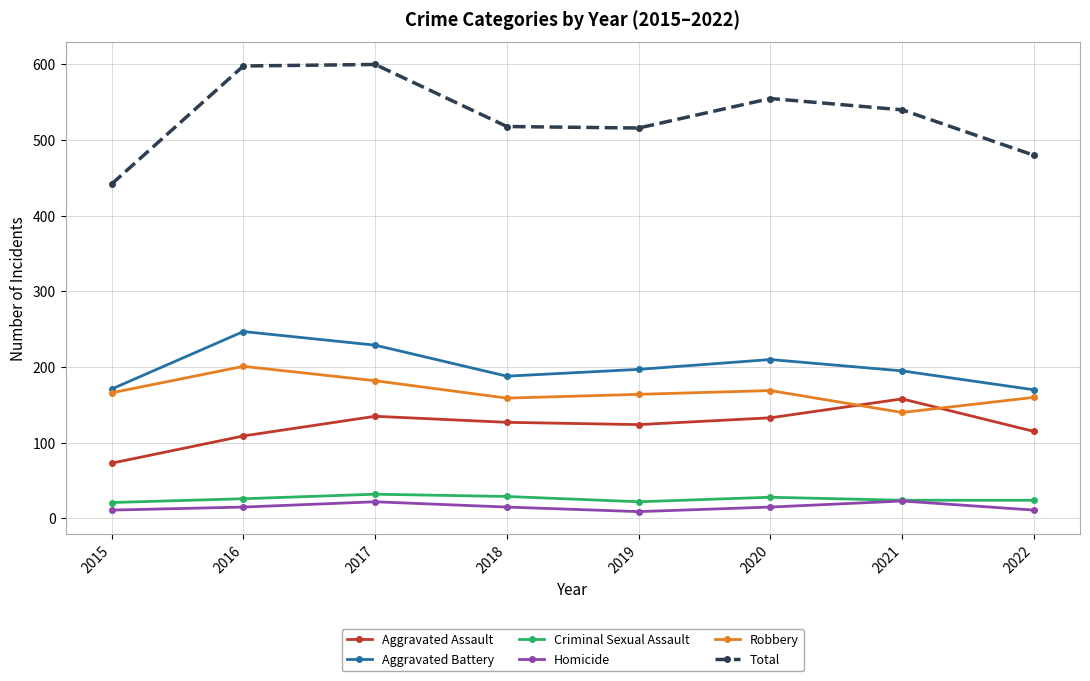

Between 2015 and 2021, which series saw the biggest shift?

Total